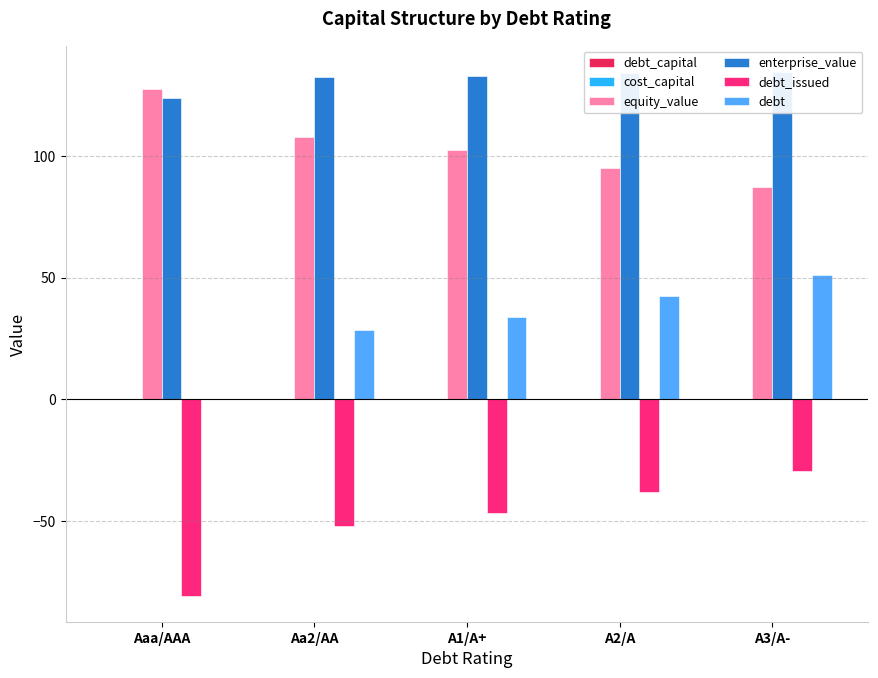

Between Aaa/AAA and Aa2/AA, which series saw the biggest shift?

debt_issued